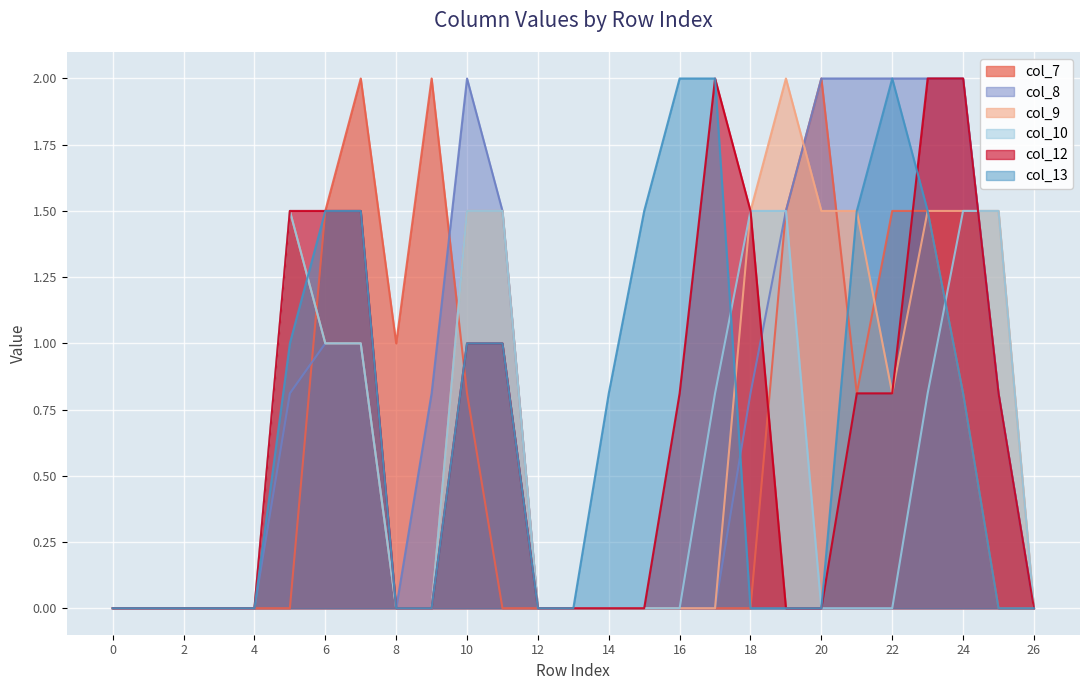

True or false: col_7 has more than 2 interior local peaks.

True